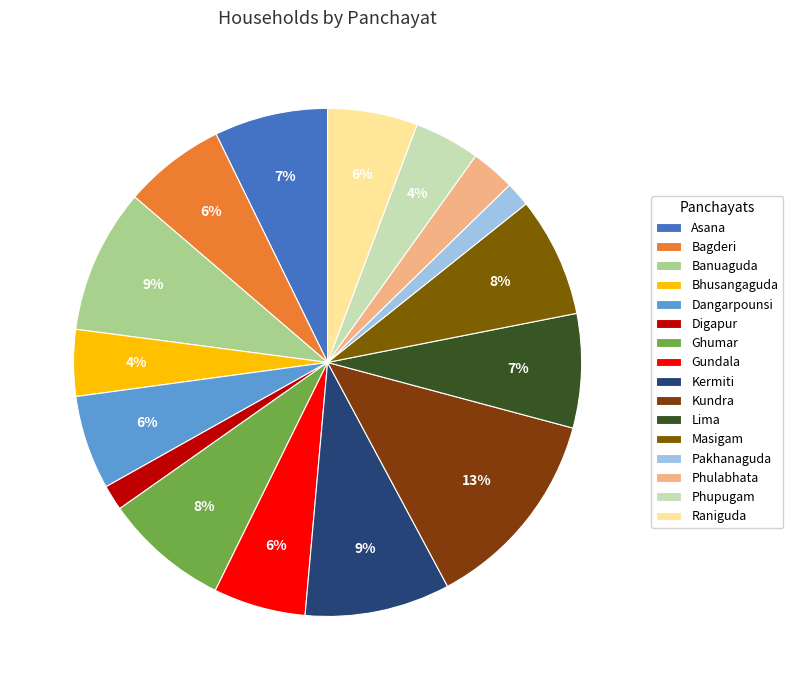

To the nearest percent, what is the difference between the largest and smallest slice percentages?

11%